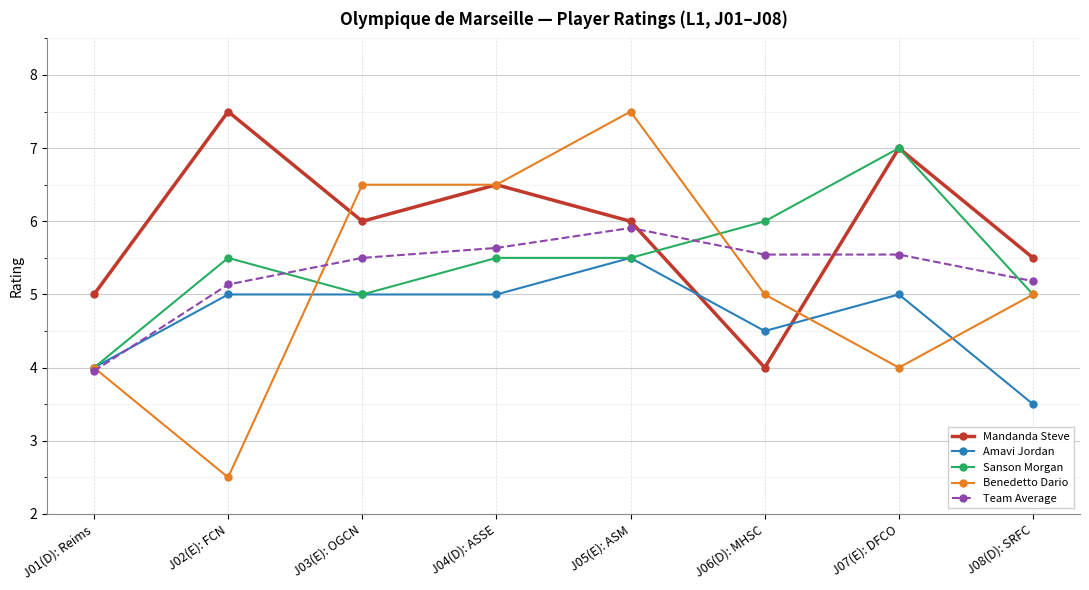

What is the label of the 1st point from the left?

J01(D): Reims